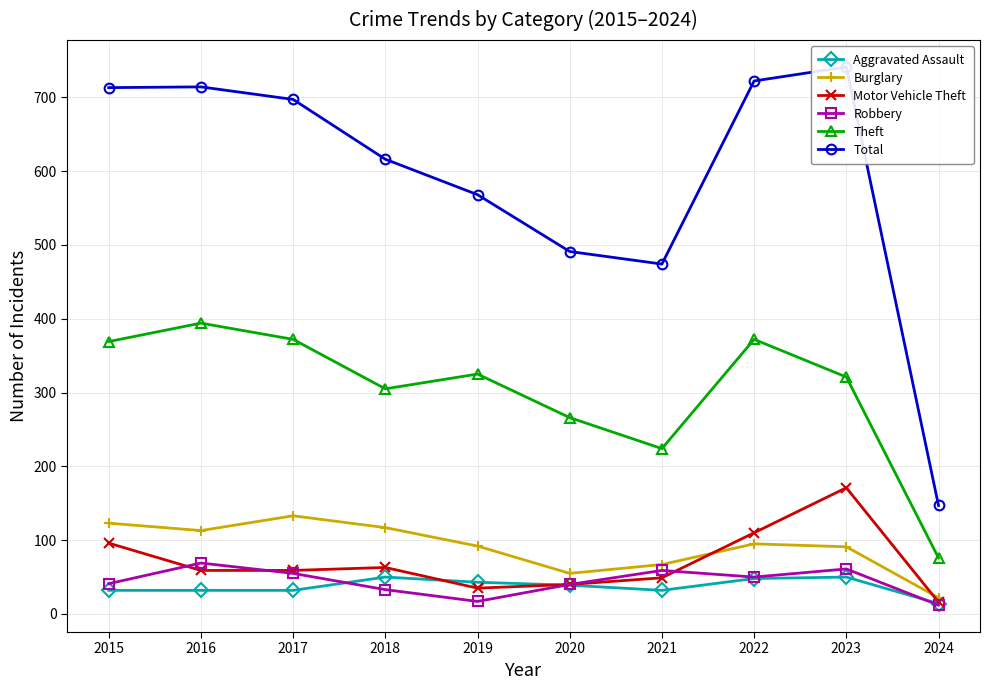

What is the minimum value shown in the chart?

12